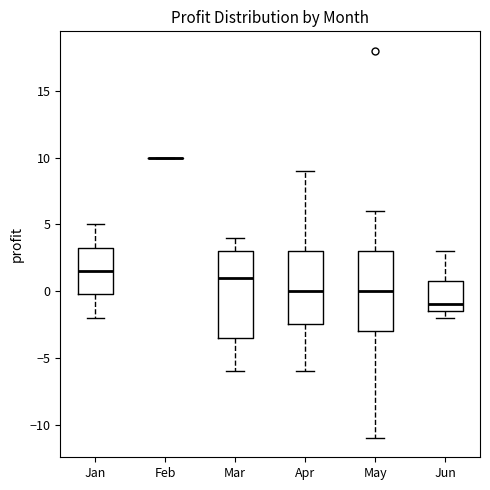

Where does the median line of the box for Jun sit on the y-axis? The values are not printed on the chart, so give them approximately, as read against the axis.

-1.0